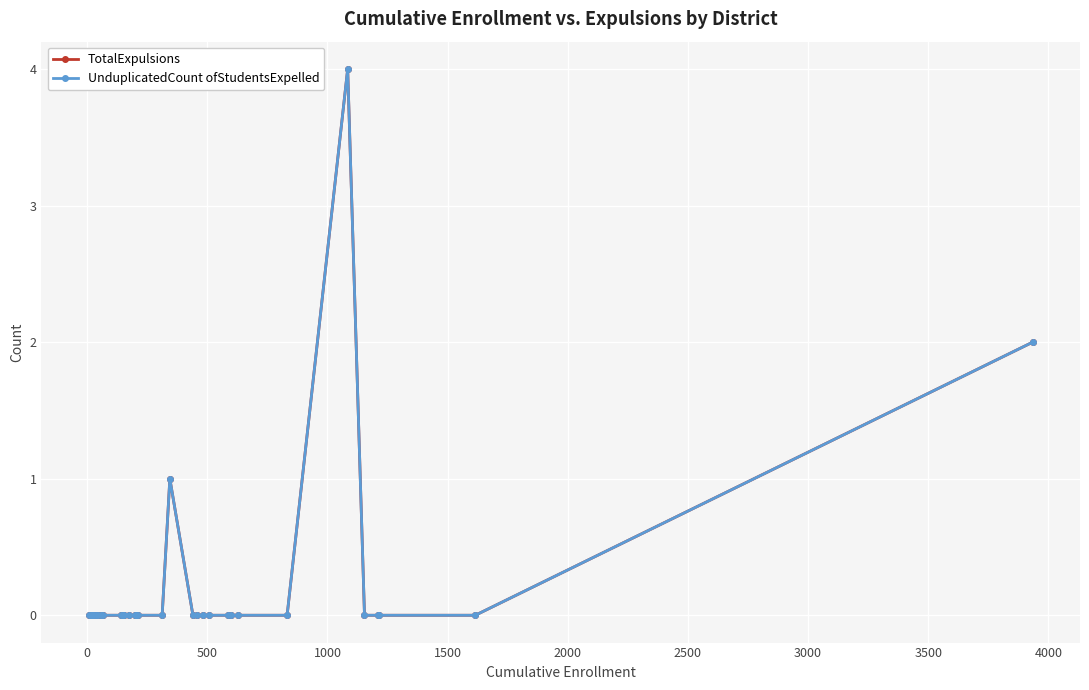

Reading left to right, list all the values displayed in this chart.

TotalExpulsions: 0	0	0	0	0	0	0	0	0	0	0	0	0	0	0	0	0	1	0	0	0	0	0	0	0	0	4	0	0	0	0	2
UnduplicatedCount ofStudentsExpelled: 0	0	0	0	0	0	0	0	0	0	0	0	0	0	0	0	0	1	0	0	0	0	0	0	0	0	4	0	0	0	0	2